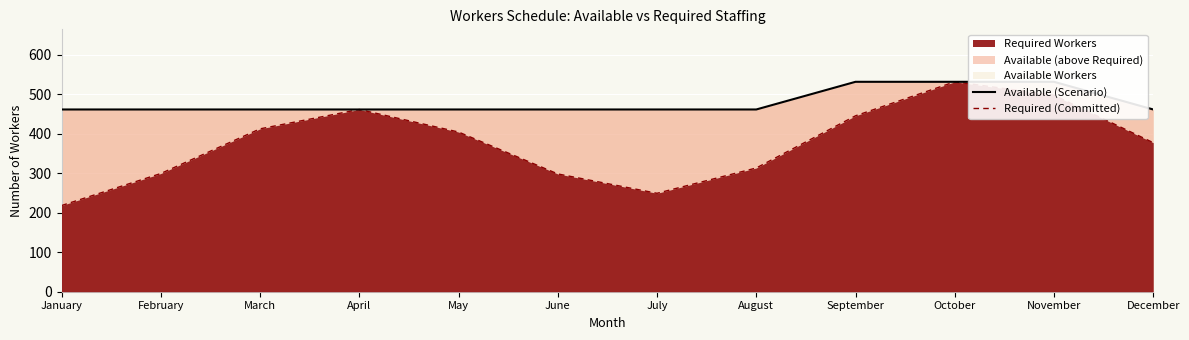

At which label is Available (Scenario) closest to 496?

January